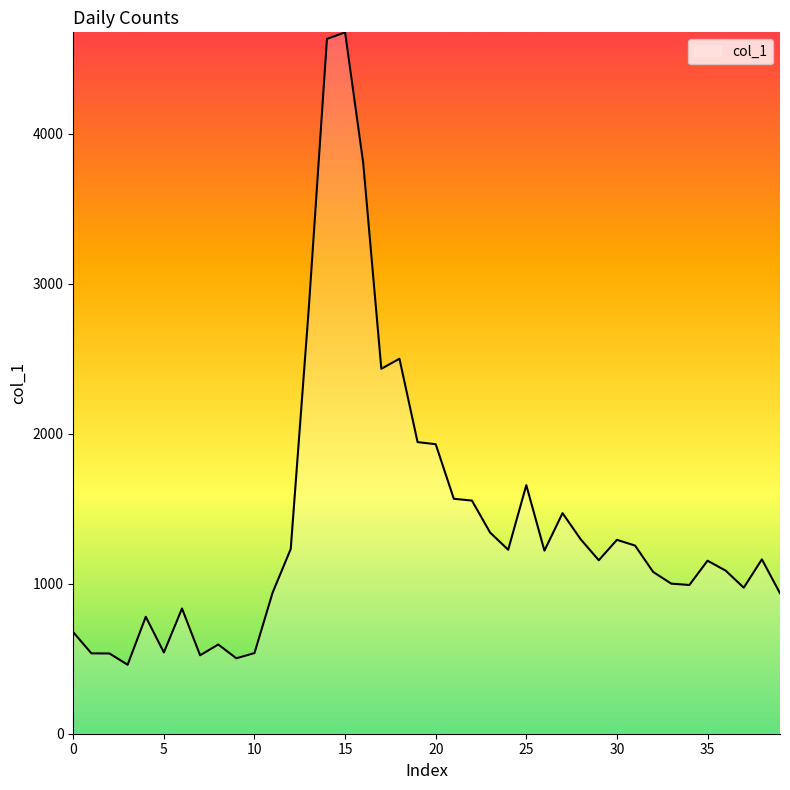

What is the minimum value shown in the chart?

460